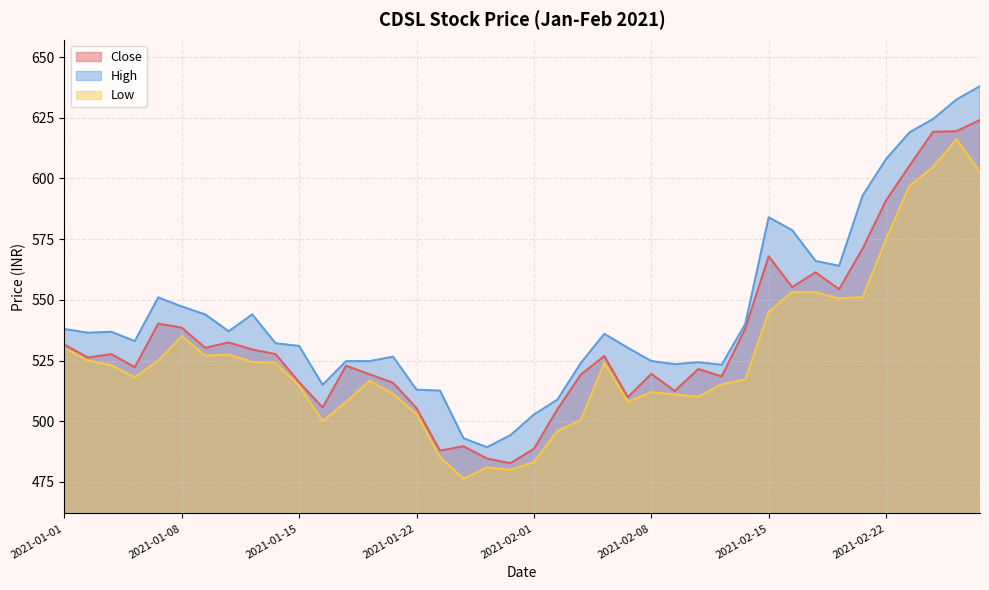

True or false: Low and Close intersect in this chart.

False